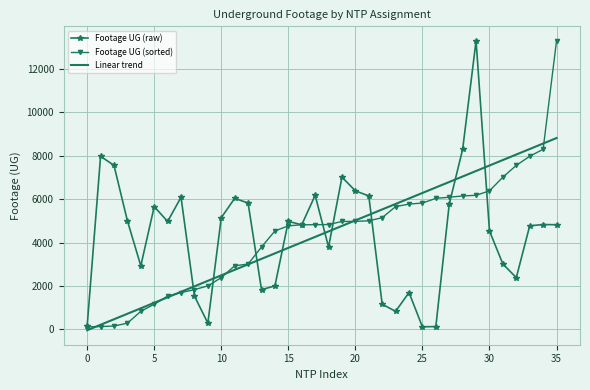

What is the highest value of the Footage UG (raw) series?

13306.0